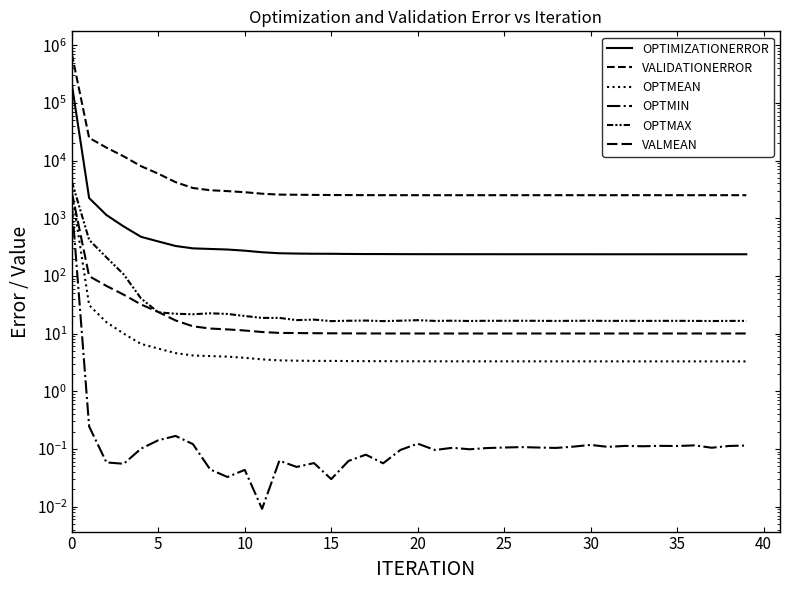

True or false: OPTMIN has more than 1 points higher than both neighbors.

True